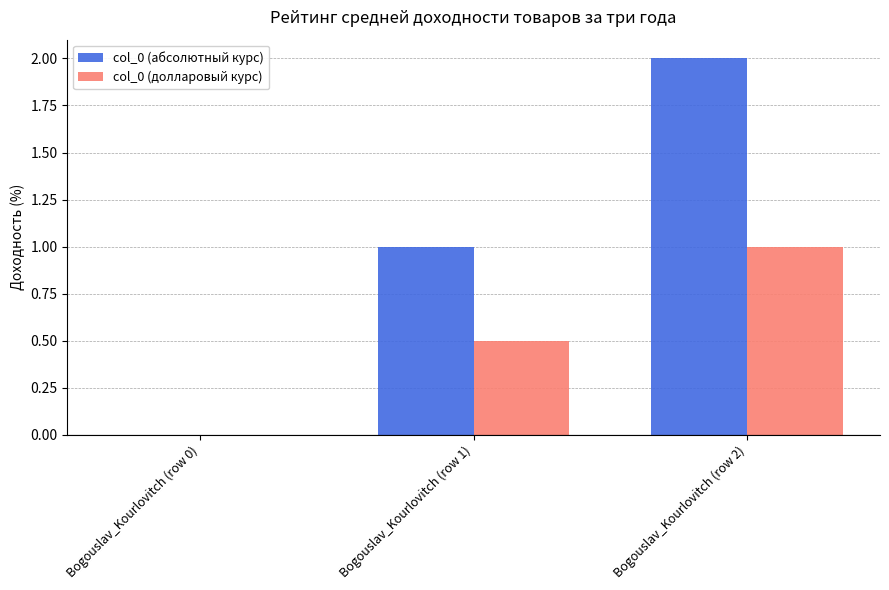

Does the chart contain stacked bars?

No